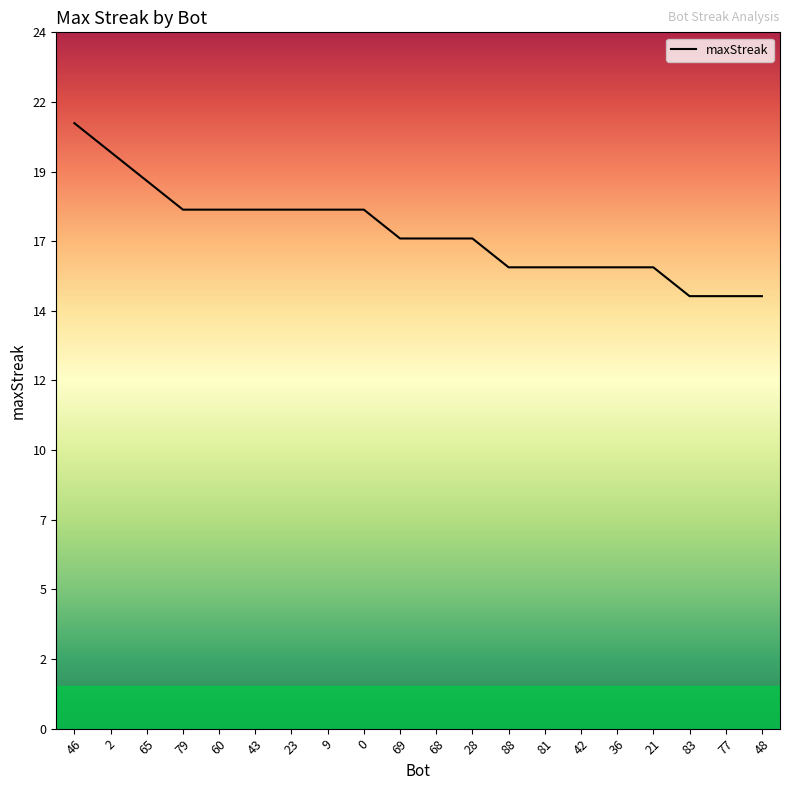

Does the chart display data point markers on the line(s)?

No